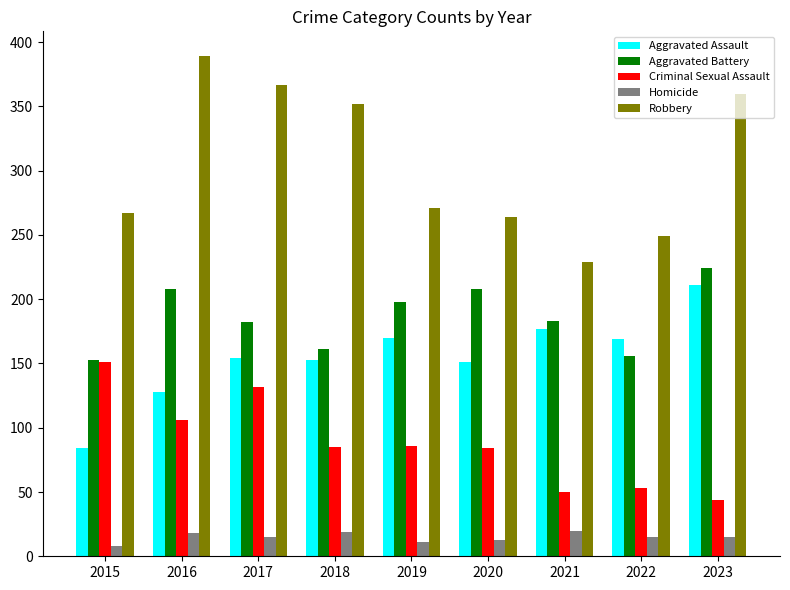

At which category does the chart reach its peak across all series?

2016